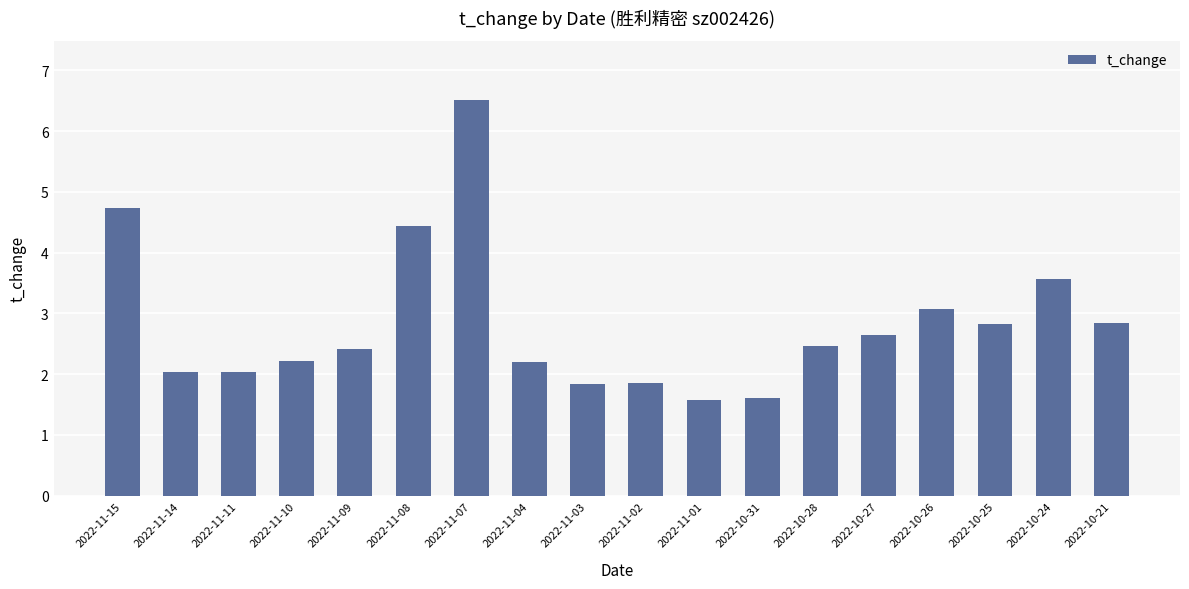

What is the label of the 18th bar from the right?

2022-11-15